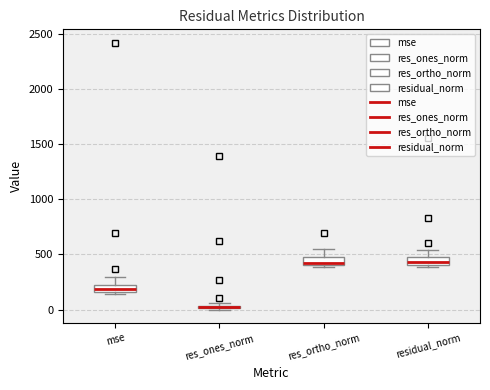

Where is the upper edge of the box for residual_norm on the y-axis? The values are not printed on the chart, so give them approximately, as read against the axis.

500